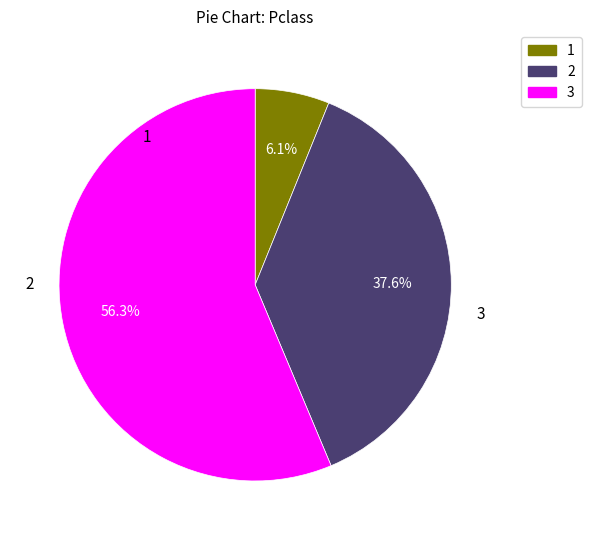

Is there any slice that represents more than half of the pie?

Yes